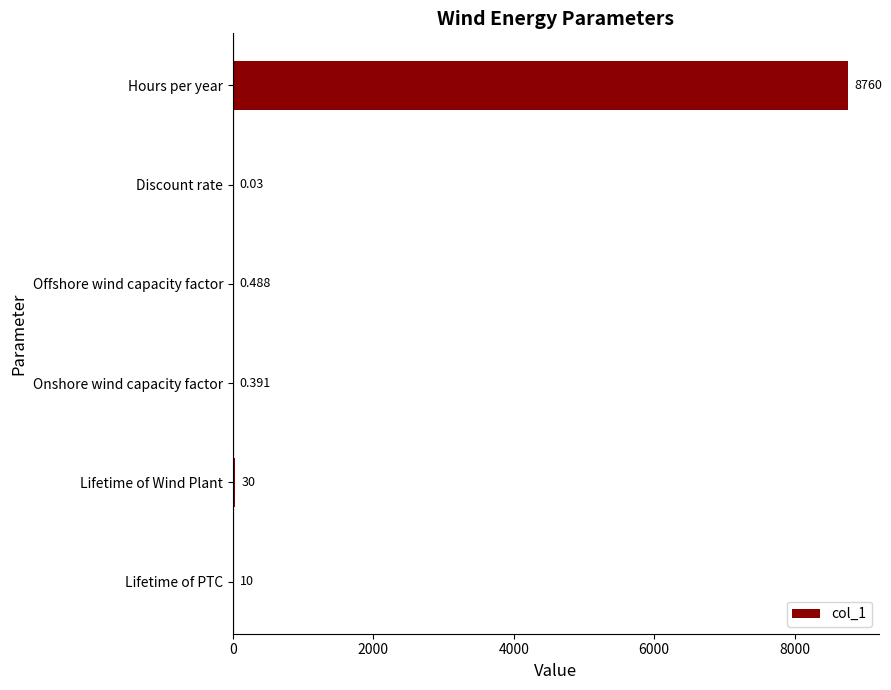

Between Discount rate and Hours per year, which is larger?

Hours per year